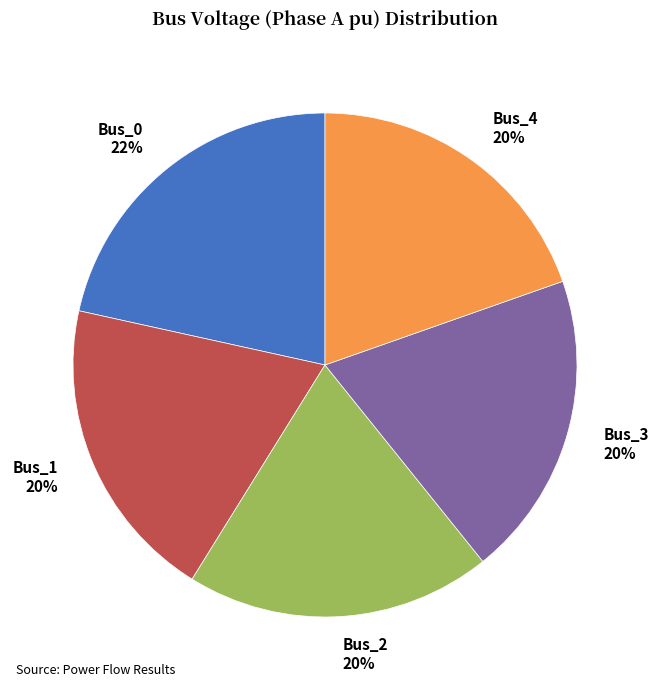

To the nearest percent, what is the combined percentage of Bus_4 20% and Bus_0 22%?

41%